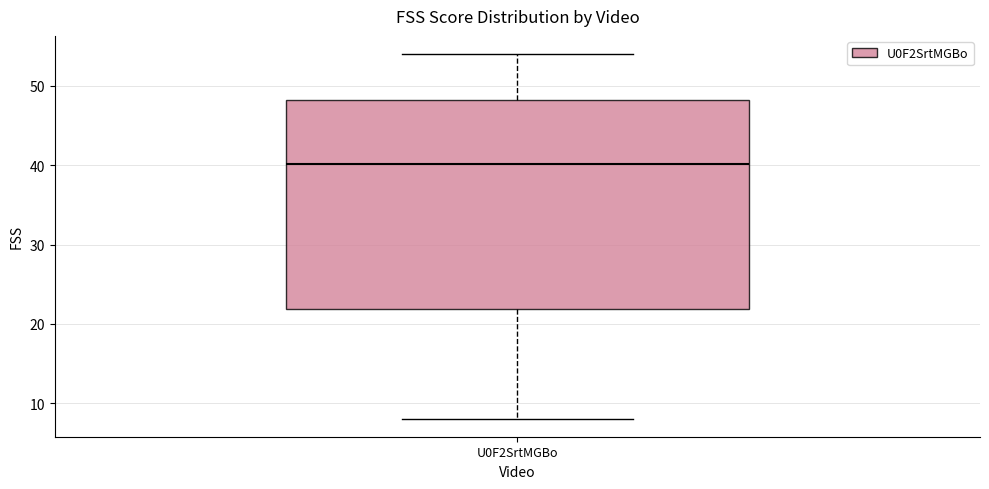

Where does the upper whisker of the box for U0F2SrtMGBo end on the y-axis? The values are not printed on the chart, so give them approximately, as read against the axis.

54